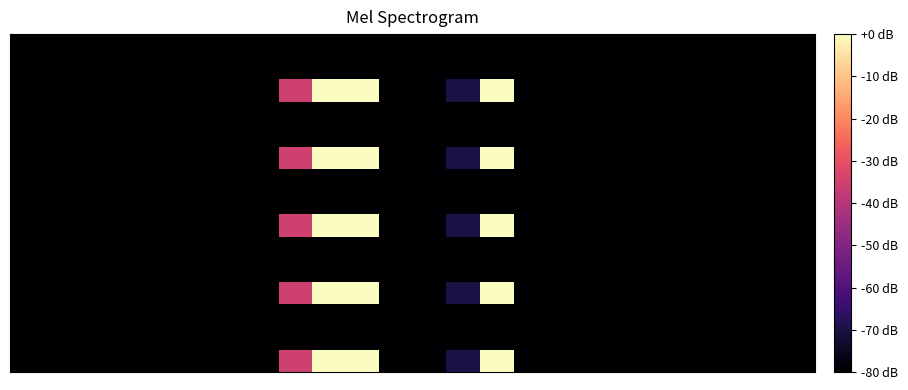

Reading left to right, extract all data points from this chart.

row_0: -80.0	-80.0	-80.0	-80.0	-80.0	-80.0	-80.0	-80.0	-35.0	0.0	0.0	-80.0	-80.0	-70.2	-0.3	-80.0	-80.0	-80.0	-80.0	-80.0	-80.0	-80.0	-80.0	-80.0
row_1: -80.0	-80.0	-80.0	-80.0	-80.0	-80.0	-80.0	-80.0	-80.0	-80.0	-80.0	-80.0	-80.0	-80.0	-80.0	-80.0	-80.0	-80.0	-80.0	-80.0	-80.0	-80.0	-80.0	-80.0
row_2: -80.0	-80.0	-80.0	-80.0	-80.0	-80.0	-80.0	-80.0	-80.0	-80.0	-80.0	-80.0	-80.0	-80.0	-80.0	-80.0	-80.0	-80.0	-80.0	-80.0	-80.0	-80.0	-80.0	-80.0
row_3: -80.0	-80.0	-80.0	-80.0	-80.0	-80.0	-80.0	-80.0	-35.0	0.0	0.0	-80.0	-80.0	-70.2	-0.3	-80.0	-80.0	-80.0	-80.0	-80.0	-80.0	-80.0	-80.0	-80.0
row_4: -80.0	-80.0	-80.0	-80.0	-80.0	-80.0	-80.0	-80.0	-80.0	-80.0	-80.0	-80.0	-80.0	-80.0	-80.0	-80.0	-80.0	-80.0	-80.0	-80.0	-80.0	-80.0	-80.0	-80.0
row_5: -80.0	-80.0	-80.0	-80.0	-80.0	-80.0	-80.0	-80.0	-80.0	-80.0	-80.0	-80.0	-80.0	-80.0	-80.0	-80.0	-80.0	-80.0	-80.0	-80.0	-80.0	-80.0	-80.0	-80.0
row_6: -80.0	-80.0	-80.0	-80.0	-80.0	-80.0	-80.0	-80.0	-35.0	0.0	0.0	-80.0	-80.0	-70.2	-0.3	-80.0	-80.0	-80.0	-80.0	-80.0	-80.0	-80.0	-80.0	-80.0
row_7: -80.0	-80.0	-80.0	-80.0	-80.0	-80.0	-80.0	-80.0	-80.0	-80.0	-80.0	-80.0	-80.0	-80.0	-80.0	-80.0	-80.0	-80.0	-80.0	-80.0	-80.0	-80.0	-80.0	-80.0
row_8: -80.0	-80.0	-80.0	-80.0	-80.0	-80.0	-80.0	-80.0	-80.0	-80.0	-80.0	-80.0	-80.0	-80.0	-80.0	-80.0	-80.0	-80.0	-80.0	-80.0	-80.0	-80.0	-80.0	-80.0
row_9: -80.0	-80.0	-80.0	-80.0	-80.0	-80.0	-80.0	-80.0	-35.0	0.0	0.0	-80.0	-80.0	-70.2	-0.3	-80.0	-80.0	-80.0	-80.0	-80.0	-80.0	-80.0	-80.0	-80.0
row_10: -80.0	-80.0	-80.0	-80.0	-80.0	-80.0	-80.0	-80.0	-80.0	-80.0	-80.0	-80.0	-80.0	-80.0	-80.0	-80.0	-80.0	-80.0	-80.0	-80.0	-80.0	-80.0	-80.0	-80.0
row_11: -80.0	-80.0	-80.0	-80.0	-80.0	-80.0	-80.0	-80.0	-80.0	-80.0	-80.0	-80.0	-80.0	-80.0	-80.0	-80.0	-80.0	-80.0	-80.0	-80.0	-80.0	-80.0	-80.0	-80.0
row_12: -80.0	-80.0	-80.0	-80.0	-80.0	-80.0	-80.0	-80.0	-35.0	0.0	0.0	-80.0	-80.0	-70.2	-0.3	-80.0	-80.0	-80.0	-80.0	-80.0	-80.0	-80.0	-80.0	-80.0
row_13: -80.0	-80.0	-80.0	-80.0	-80.0	-80.0	-80.0	-80.0	-80.0	-80.0	-80.0	-80.0	-80.0	-80.0	-80.0	-80.0	-80.0	-80.0	-80.0	-80.0	-80.0	-80.0	-80.0	-80.0
row_14: -80.0	-80.0	-80.0	-80.0	-80.0	-80.0	-80.0	-80.0	-80.0	-80.0	-80.0	-80.0	-80.0	-80.0	-80.0	-80.0	-80.0	-80.0	-80.0	-80.0	-80.0	-80.0	-80.0	-80.0